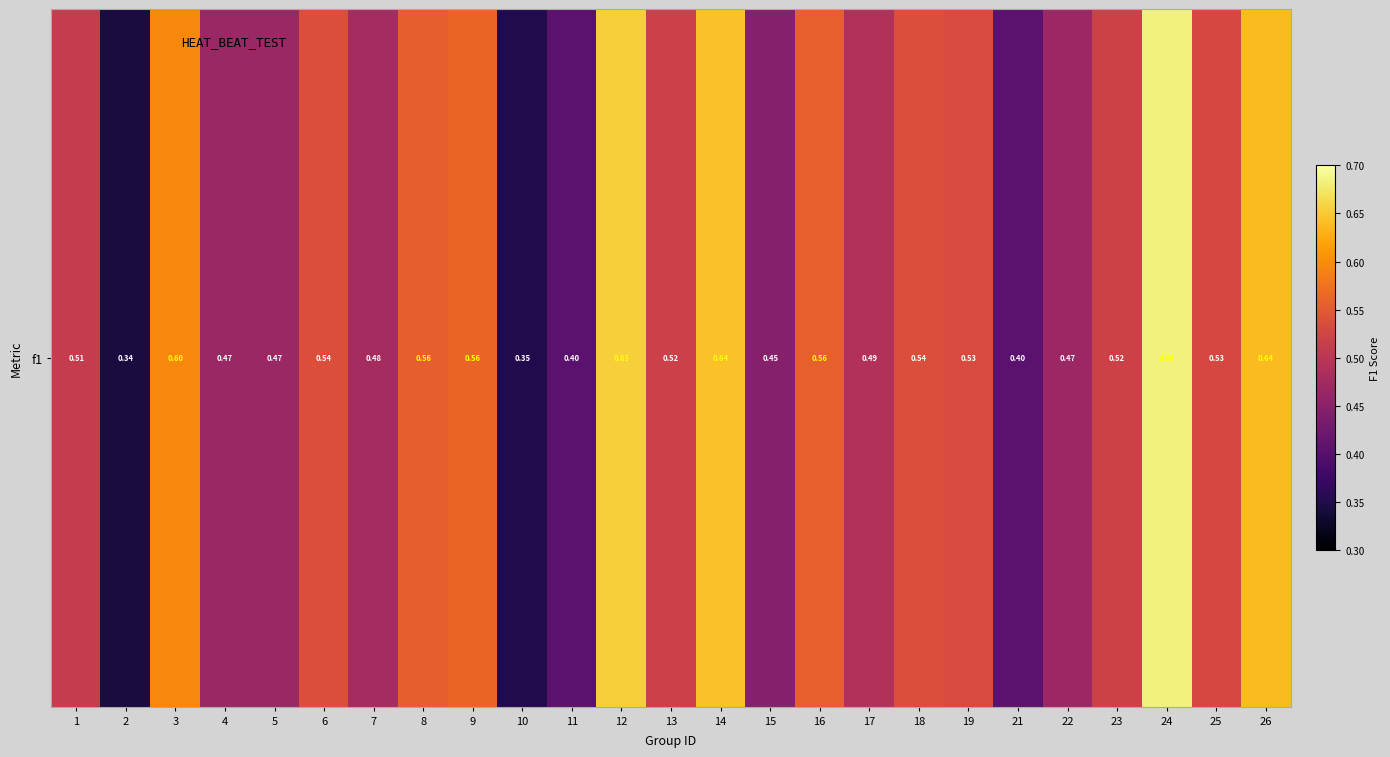

What value does the data have at 19?

0.5